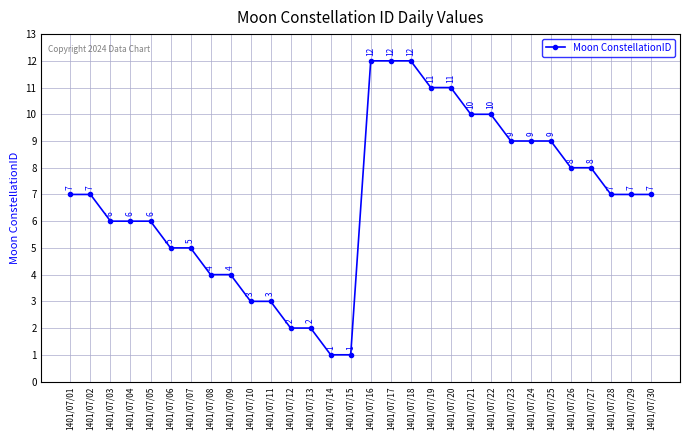

How many data points are less than 7?

13